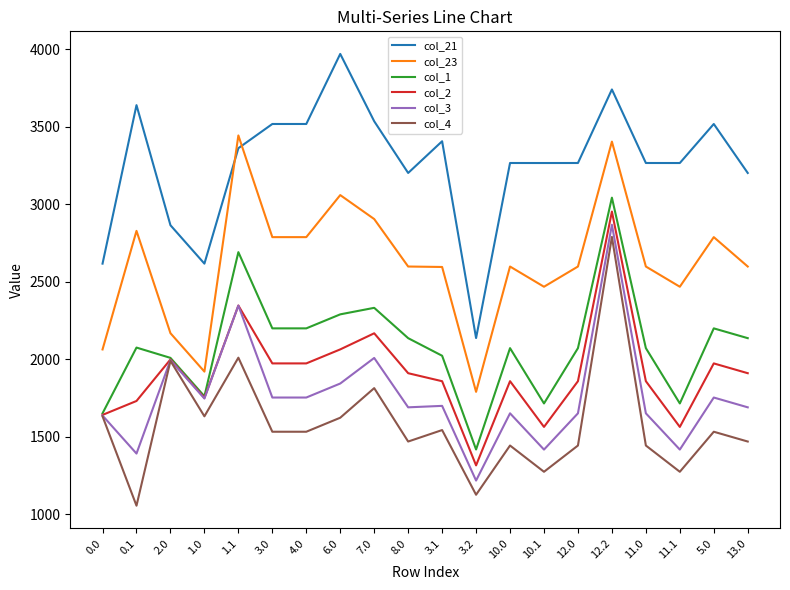

Between 1.0 and 10.1, which series saw the biggest shift?

col_21